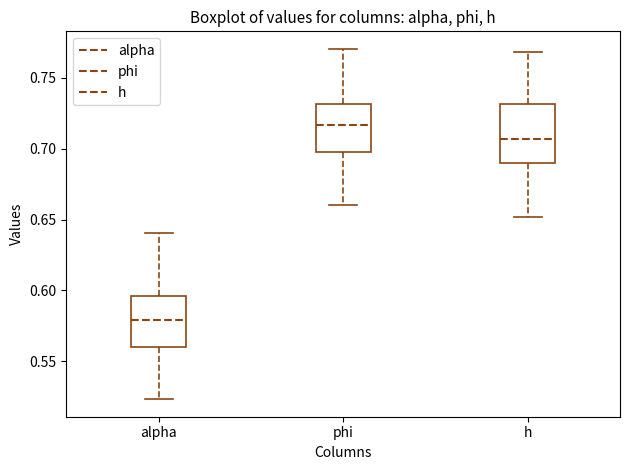

Where does the lower whisker of the box for h end on the y-axis? The values are not printed on the chart, so give them approximately, as read against the axis.

0.650